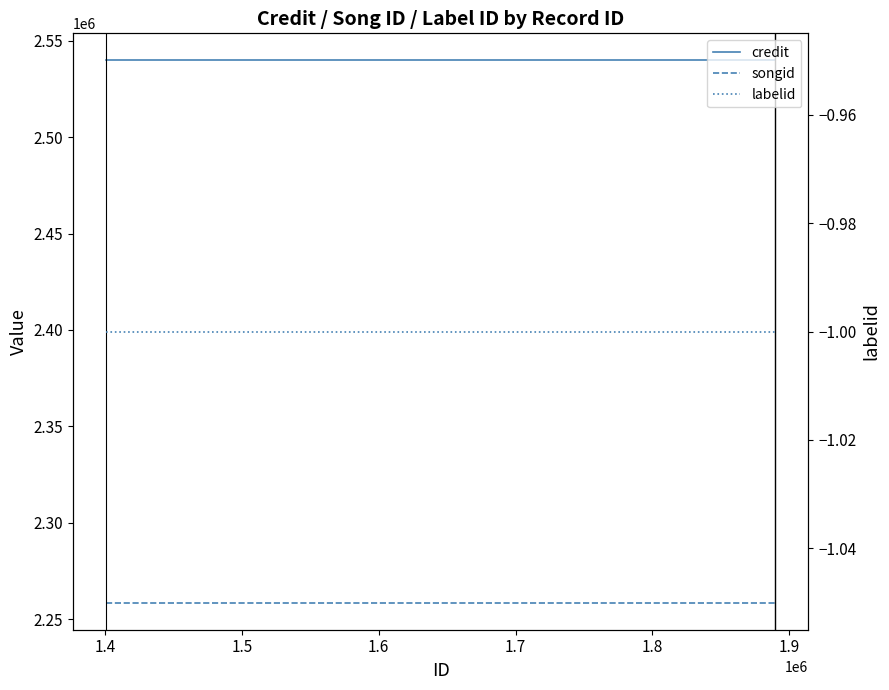

How many lines are shown in the chart?

3